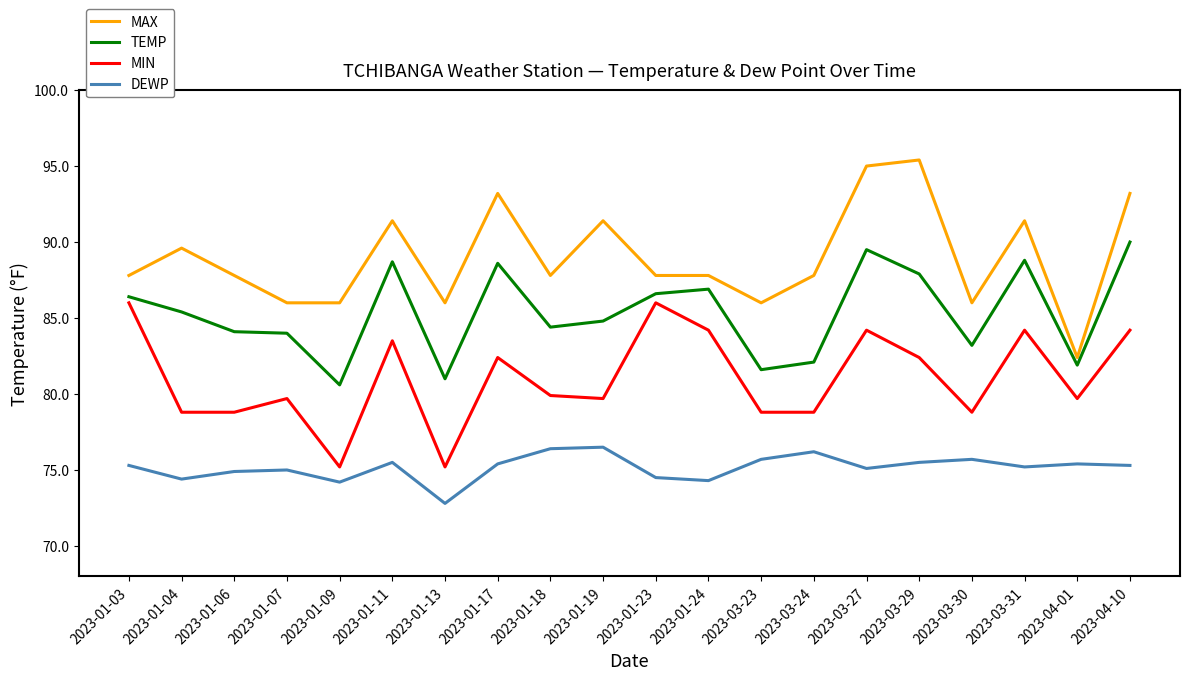

The value of MAX at 2023-04-10 is 93.2. True or false?

True